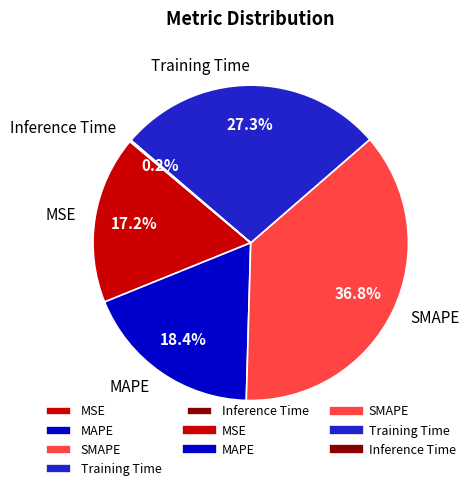

Which category has the biggest portion of the pie?

SMAPE